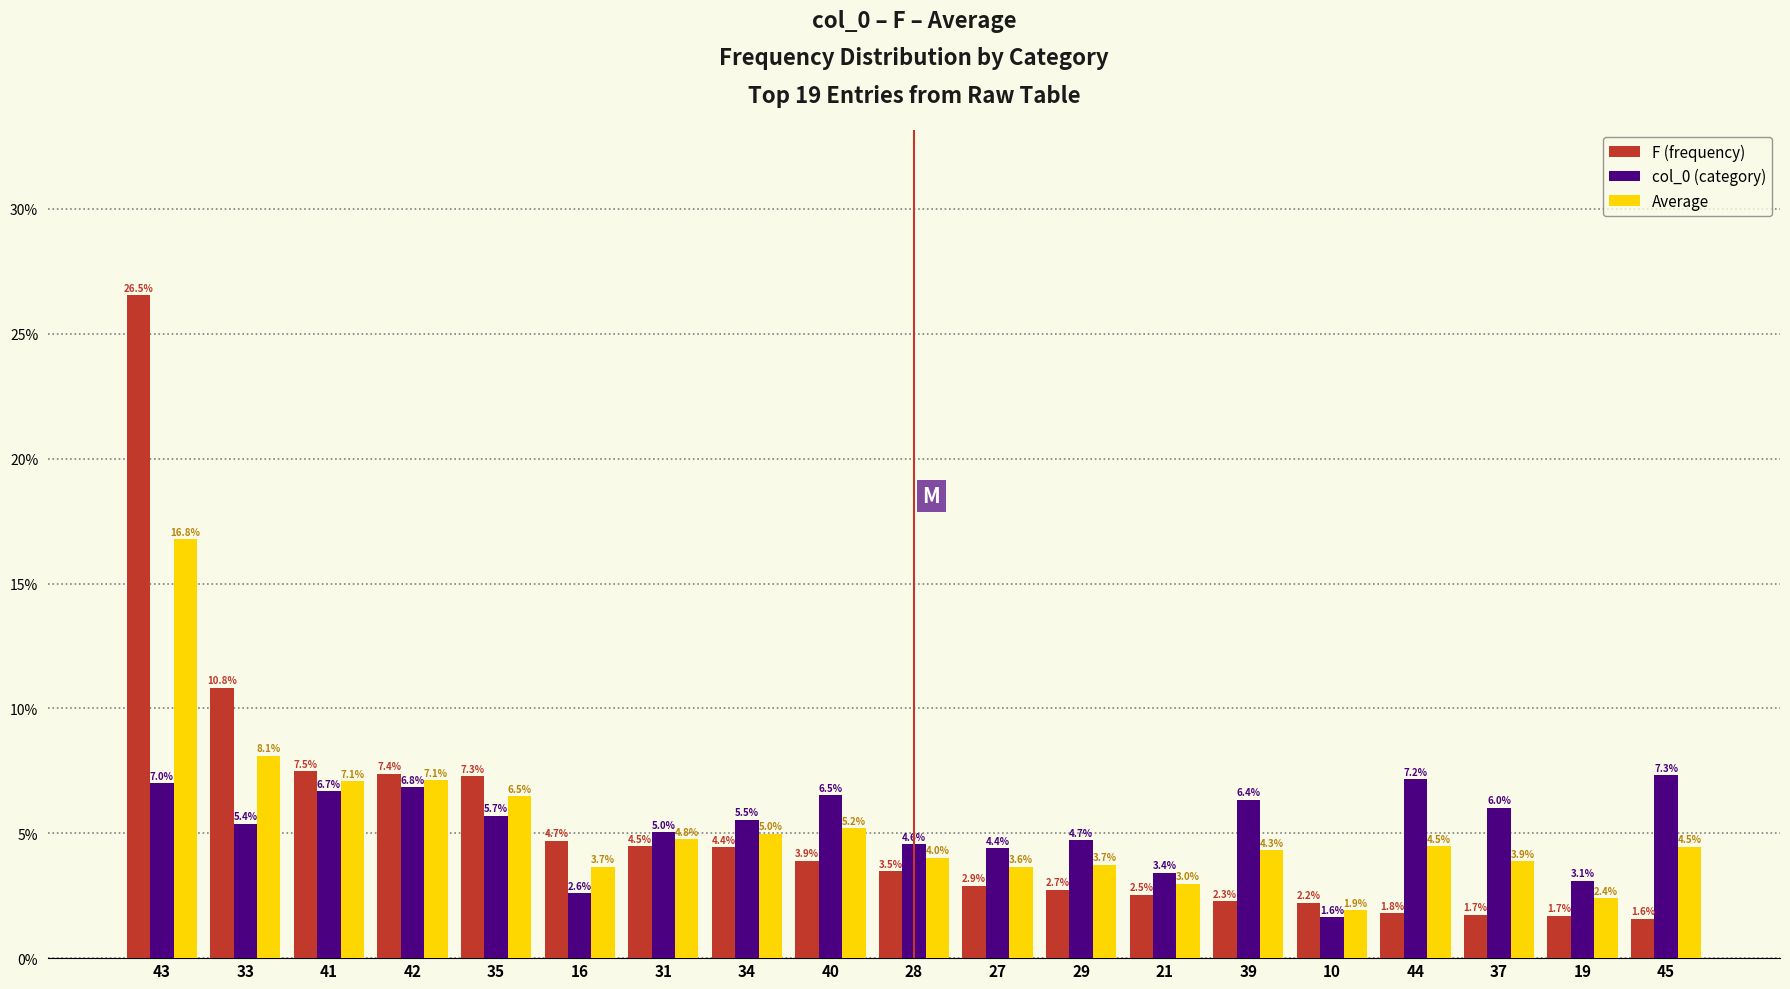

Reading left to right, list all the values displayed in this chart.

F (frequency): 43=26.5	33=10.8	41=7.5	42=7.4	35=7.3	16=4.7	31=4.5	34=4.4	40=3.9	28=3.5	27=2.9	29=2.7	21=2.5	39=2.3	10=2.2	44=1.8	37=1.7	19=1.7	45=1.6
col_0 (category): 43=7.0	33=5.4	41=6.7	42=6.8	35=5.7	16=2.6	31=5.0	34=5.5	40=6.5	28=4.6	27=4.4	29=4.7	21=3.4	39=6.4	10=1.6	44=7.2	37=6.0	19=3.1	45=7.3
Average: 43=16.8	33=8.1	41=7.1	42=7.1	35=6.5	16=3.7	31=4.8	34=5.0	40=5.2	28=4.0	27=3.6	29=3.7	21=3.0	39=4.3	10=1.9	44=4.5	37=3.9	19=2.4	45=4.5